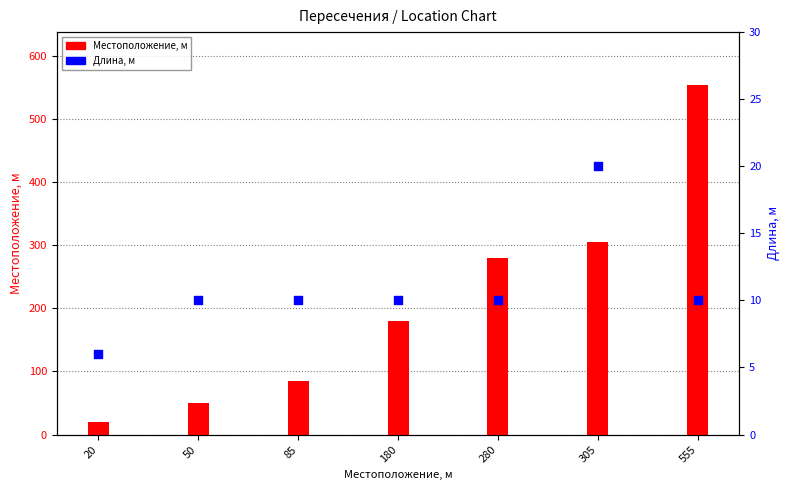

At which category is the sum across all series the highest?

555